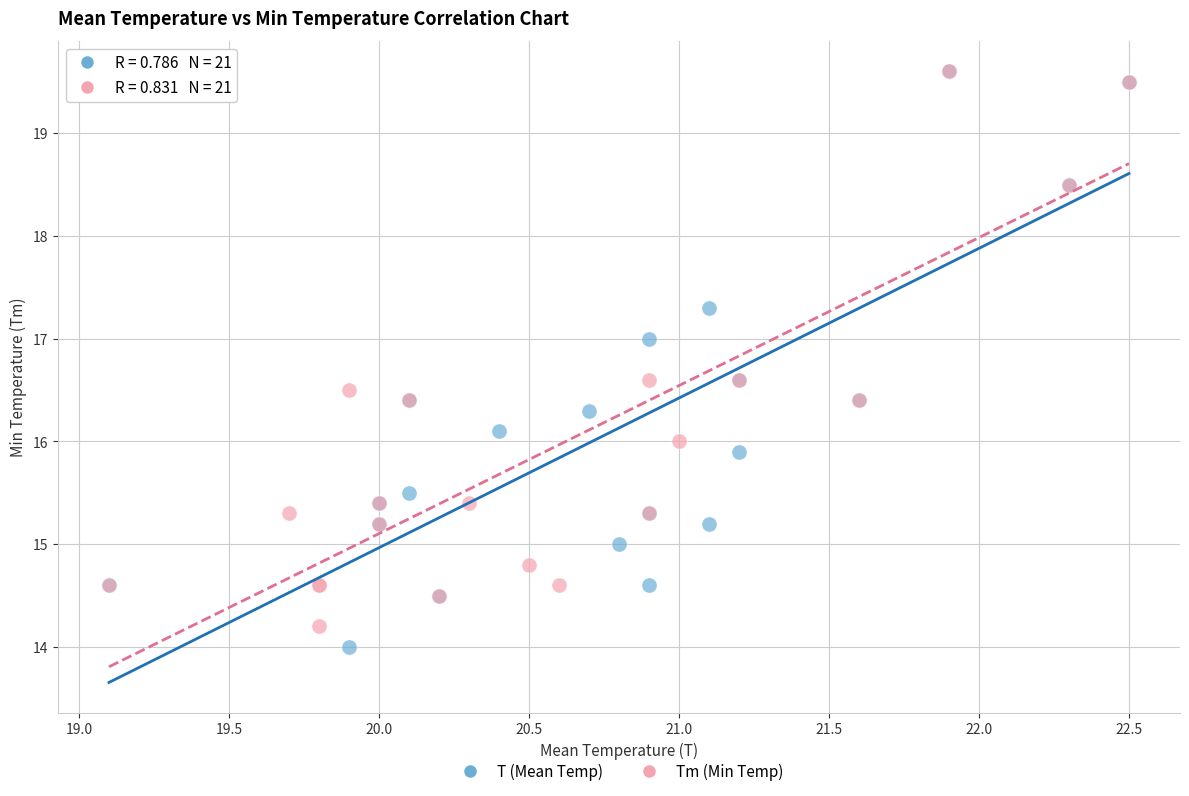

What are all the series names shown in the legend?

T (Mean Temp), Tm (Min Temp)